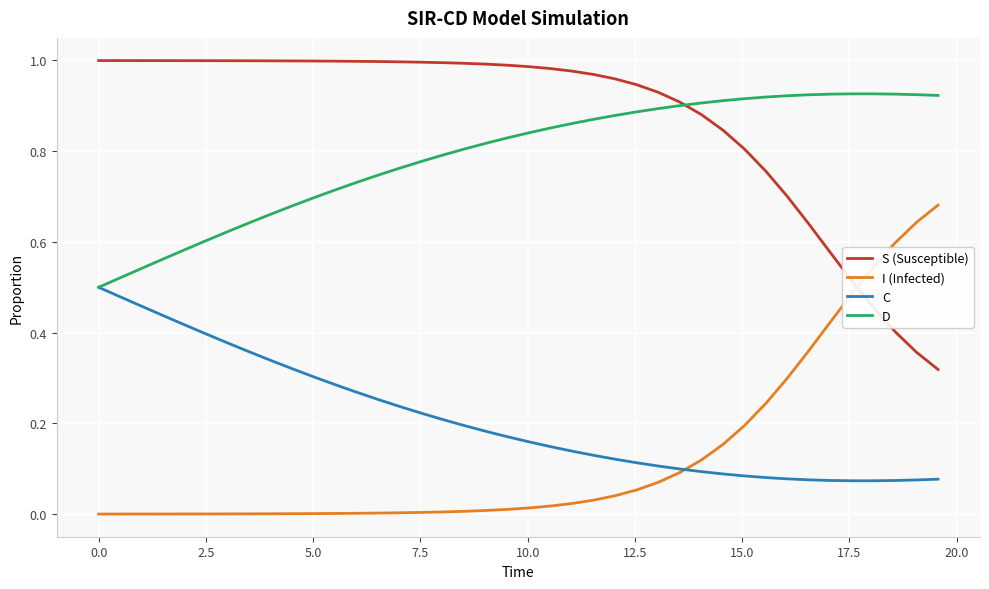

List the series in order of their peak value, lowest first.

C, I (Infected), D, S (Susceptible)